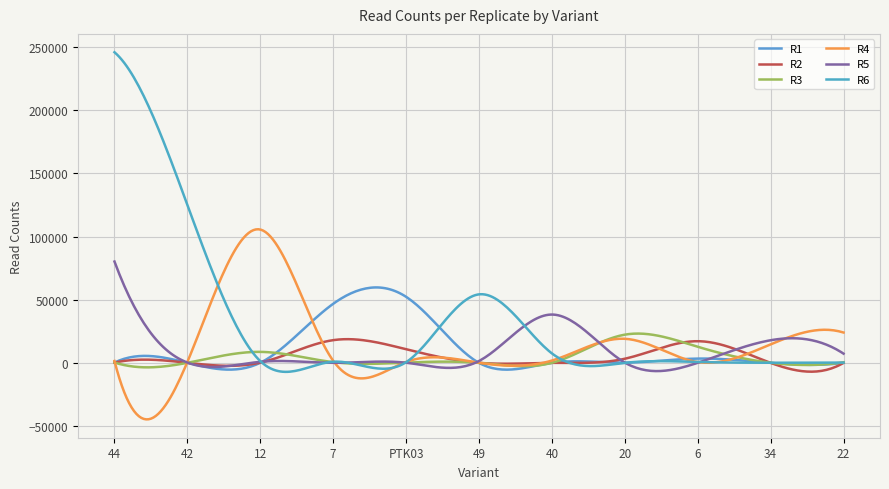

Reading left to right, list all the values displayed in this chart.

R1: 44=281	42=72	12=117	7=46781	PTK03=52292	49=23	40=33	20=241	6=3413	34=30	22=22
R2: 44=239	42=97	12=212	7=18008	PTK03=10796	49=55	40=47	20=3294	6=17178	34=30	22=48
R3: 44=306	42=89	12=8725	7=607	PTK03=227	49=46	40=69	20=22354	6=12767	34=120	22=514
R4: 44=1532	42=761	12=105535	7=1687	PTK03=789	49=151	40=1857	20=19083	6=635	34=14672	22=24035
R5: 44=80214	42=249	12=862	7=73	PTK03=135	49=1510	40=38264	20=247	6=79	34=17934	22=7325
R6: 44=245848	42=125009	12=1414	7=937	PTK03=559	49=54250	40=7517	20=49	6=767	34=121	22=245